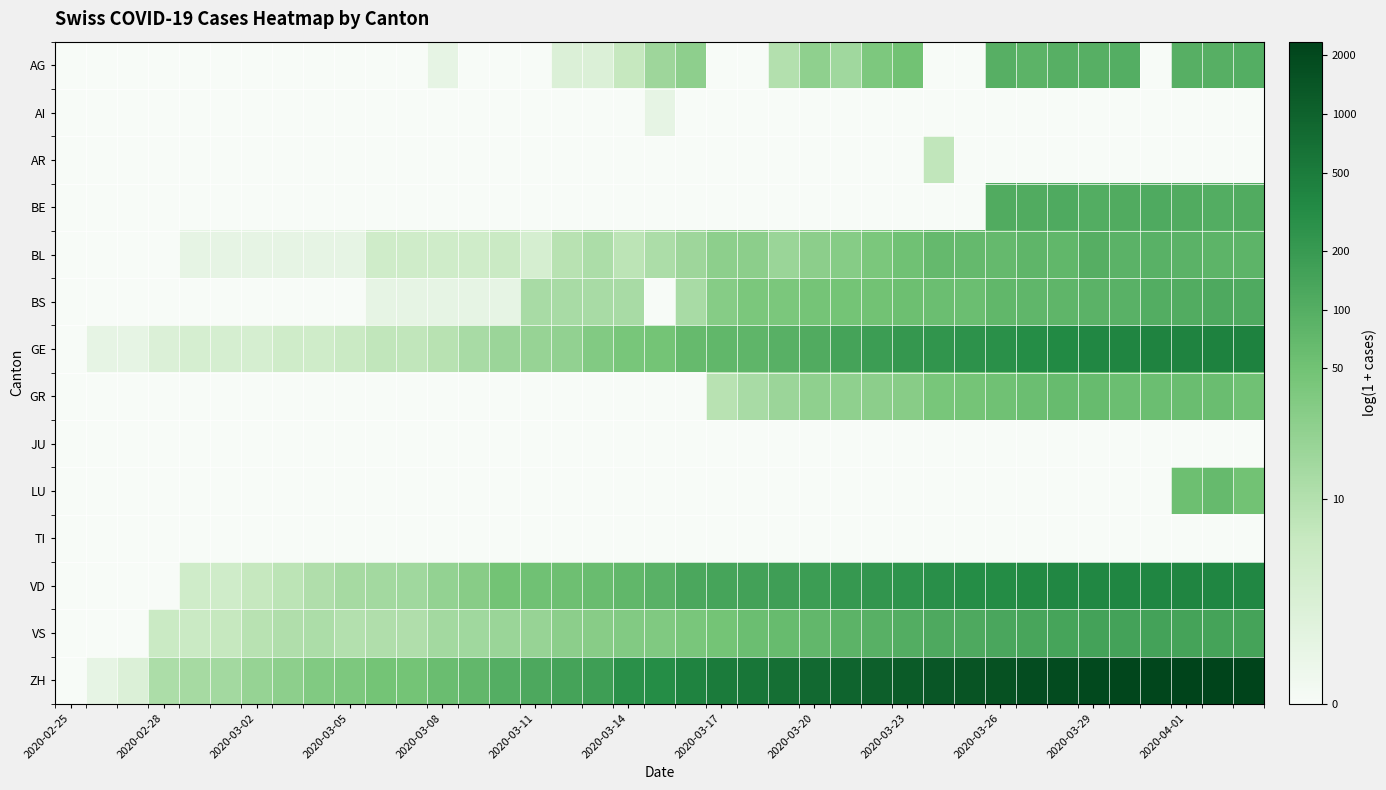

Reading left to right, transcribe all the data shown in this chart.

AG: 0.0	0.0	0.0	0.0	0.0	0.0	0.0	0.0	0.0	0.0	0.0	0.0	0.7	0.0	0.0	0.0	1.1	1.1	1.9	2.9	3.3	0.0	0.0	2.4	3.2	2.8	3.7	3.9	0.0	0.0	4.6	4.5	4.6	4.6	4.6	0.0	4.6	4.6	4.6
AI: 0.0	0.0	0.0	0.0	0.0	0.0	0.0	0.0	0.0	0.0	0.0	0.0	0.0	0.0	0.0	0.0	0.0	0.0	0.0	0.7	0.0	0.0	0.0	0.0	0.0	0.0	0.0	0.0	0.0	0.0	0.0	0.0	0.0	0.0	0.0	0.0	0.0	0.0	0.0
AR: 0.0	0.0	0.0	0.0	0.0	0.0	0.0	0.0	0.0	0.0	0.0	0.0	0.0	0.0	0.0	0.0	0.0	0.0	0.0	0.0	0.0	0.0	0.0	0.0	0.0	0.0	0.0	0.0	2.1	0.0	0.0	0.0	0.0	0.0	0.0	0.0	0.0	0.0	0.0
BE: 0.0	0.0	0.0	0.0	0.0	0.0	0.0	0.0	0.0	0.0	0.0	0.0	0.0	0.0	0.0	0.0	0.0	0.0	0.0	0.0	0.0	0.0	0.0	0.0	0.0	0.0	0.0	0.0	0.0	0.0	4.7	4.7	4.8	4.7	4.7	4.7	4.7	4.7	4.7
BL: 0.0	0.0	0.0	0.0	0.7	0.7	0.7	0.7	0.7	0.7	1.6	1.6	1.6	1.6	1.8	1.4	2.3	2.6	2.2	2.6	2.9	3.3	3.3	3.0	3.3	3.4	3.7	4.0	4.2	4.2	4.2	4.4	4.3	4.6	4.5	4.5	4.5	4.4	4.4
BS: 0.0	0.0	0.0	0.0	0.0	0.0	0.0	0.0	0.0	0.0	0.7	0.7	0.7	0.7	0.7	2.6	2.6	2.6	2.6	0.0	2.6	3.4	3.7	3.7	3.8	3.9	3.9	4.0	4.1	4.1	4.3	4.3	4.4	4.5	4.5	4.7	4.7	4.8	4.8
GE: 0.0	0.7	0.7	1.1	1.4	1.4	1.4	1.6	1.6	1.8	2.1	2.1	2.3	2.6	2.9	3.0	3.2	3.5	3.8	3.9	4.2	4.3	4.4	4.5	4.7	5.0	5.2	5.4	5.5	5.6	5.6	5.7	5.8	5.9	5.9	6.0	6.0	6.1	6.1
GR: 0.0	0.0	0.0	0.0	0.0	0.0	0.0	0.0	0.0	0.0	0.0	0.0	0.0	0.0	0.0	0.0	0.0	0.0	0.0	0.0	0.0	2.3	2.6	2.9	3.2	3.2	3.3	3.4	3.8	3.8	4.0	4.1	4.2	4.2	4.1	4.1	4.1	4.1	4.0
JU: 0.0	0.0	0.0	0.0	0.0	0.0	0.0	0.0	0.0	0.0	0.0	0.0	0.0	0.0	0.0	0.0	0.0	0.0	0.0	0.0	0.0	0.0	0.0	0.0	0.0	0.0	0.0	0.0	0.0	0.0	0.0	0.0	0.0	0.0	0.0	0.0	0.0	0.0	0.0
LU: 0.0	0.0	0.0	0.0	0.0	0.0	0.0	0.0	0.0	0.0	0.0	0.0	0.0	0.0	0.0	0.0	0.0	0.0	0.0	0.0	0.0	0.0	0.0	0.0	0.0	0.0	0.0	0.0	0.0	0.0	0.0	0.0	0.0	0.0	0.0	0.0	4.1	4.2	3.9
TI: 0.0	0.0	0.0	0.0	0.0	0.0	0.0	0.0	0.0	0.0	0.0	0.0	0.0	0.0	0.0	0.0	0.0	0.0	0.0	0.0	0.0	0.0	0.0	0.0	0.0	0.0	0.0	0.0	0.0	0.0	0.0	0.0	0.0	0.0	0.0	0.0	0.0	0.0	0.0
VD: 0.0	0.0	0.0	0.0	1.6	1.6	1.9	2.2	2.5	2.7	2.8	2.8	3.1	3.4	3.9	4.0	4.0	4.1	4.3	4.5	4.8	4.9	5.0	5.1	5.2	5.4	5.4	5.5	5.7	5.7	5.8	5.9	5.9	5.9	5.9	5.9	5.9	5.9	5.9
VS: 0.0	0.0	0.0	1.8	1.8	1.9	2.3	2.5	2.6	2.4	2.5	2.5	2.8	2.8	3.0	3.0	3.3	3.4	3.5	3.6	3.7	3.9	4.1	4.2	4.3	4.4	4.5	4.7	4.8	4.8	4.9	4.9	5.0	5.0	5.0	5.0	5.0	5.0	5.0
ZH: 0.0	0.7	1.1	2.6	2.7	2.8	3.1	3.3	3.6	3.7	3.9	3.9	4.1	4.3	4.6	4.8	5.0	5.2	5.6	5.8	6.0	6.2	6.4	6.6	6.7	6.9	7.0	7.1	7.2	7.3	7.4	7.5	7.5	7.6	7.7	7.7	7.7	7.8	7.8